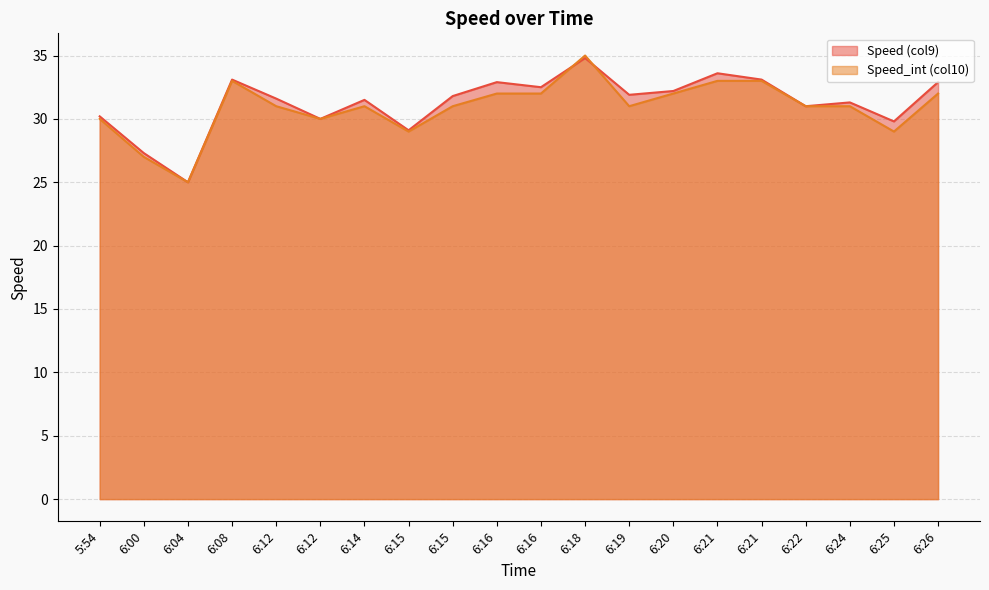

The value of Speed (col9) at 6:24 is 52.2. True or false?

False